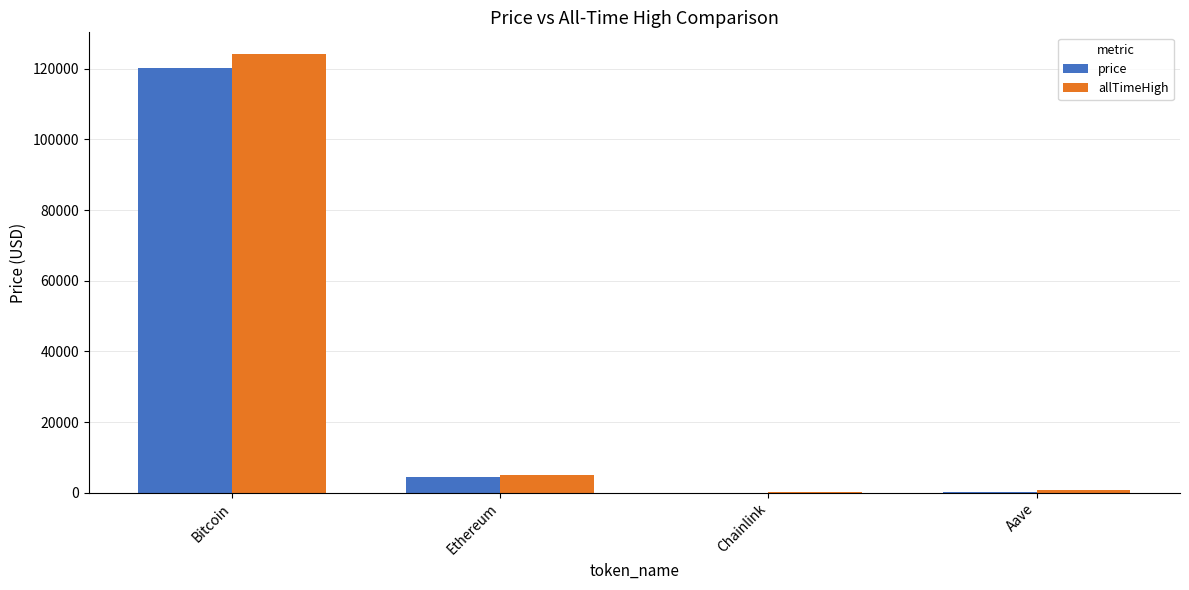

How many data points in allTimeHigh are above 4946?

2